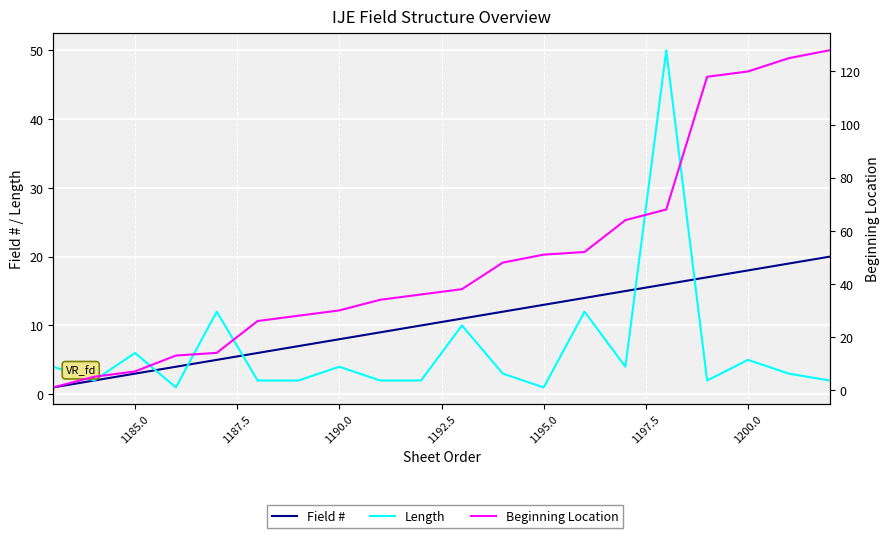

Is it true that Field # equals 5 at 1202.5?

False